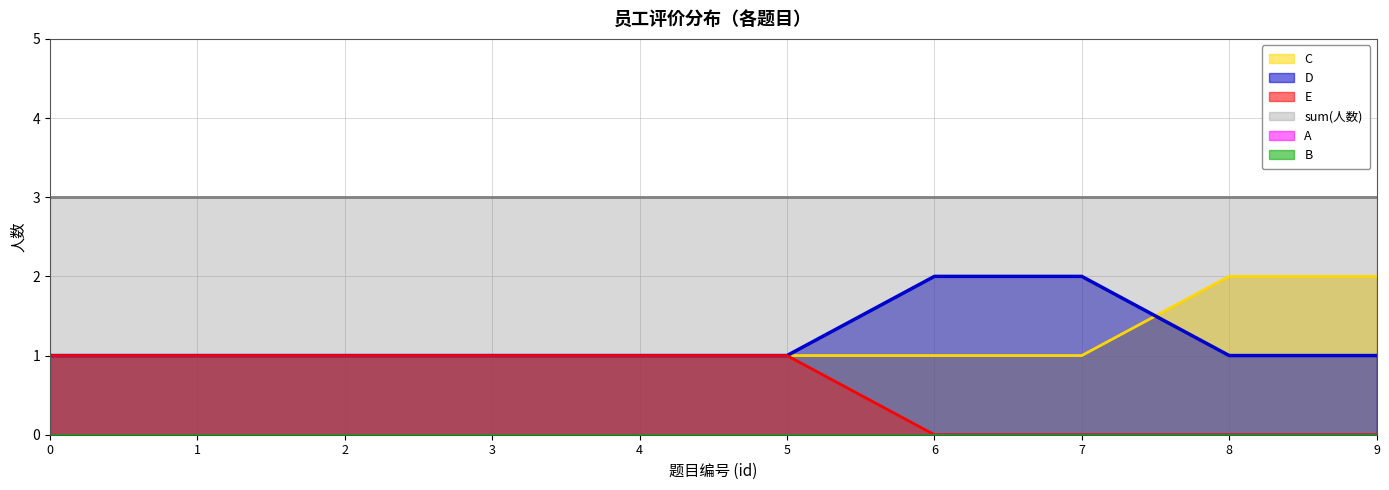

How many values in the E series are below 1?

4